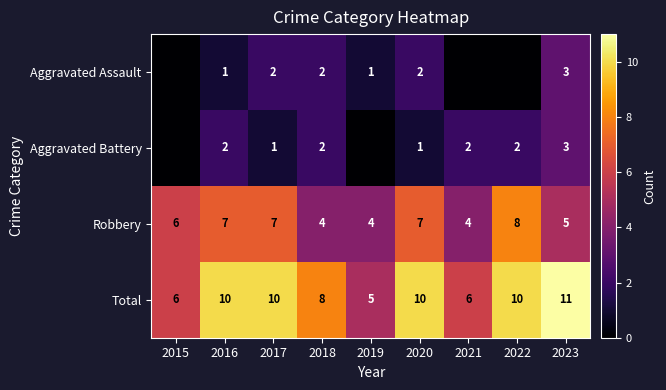

Count the Total values in the range 6 to 10.

7